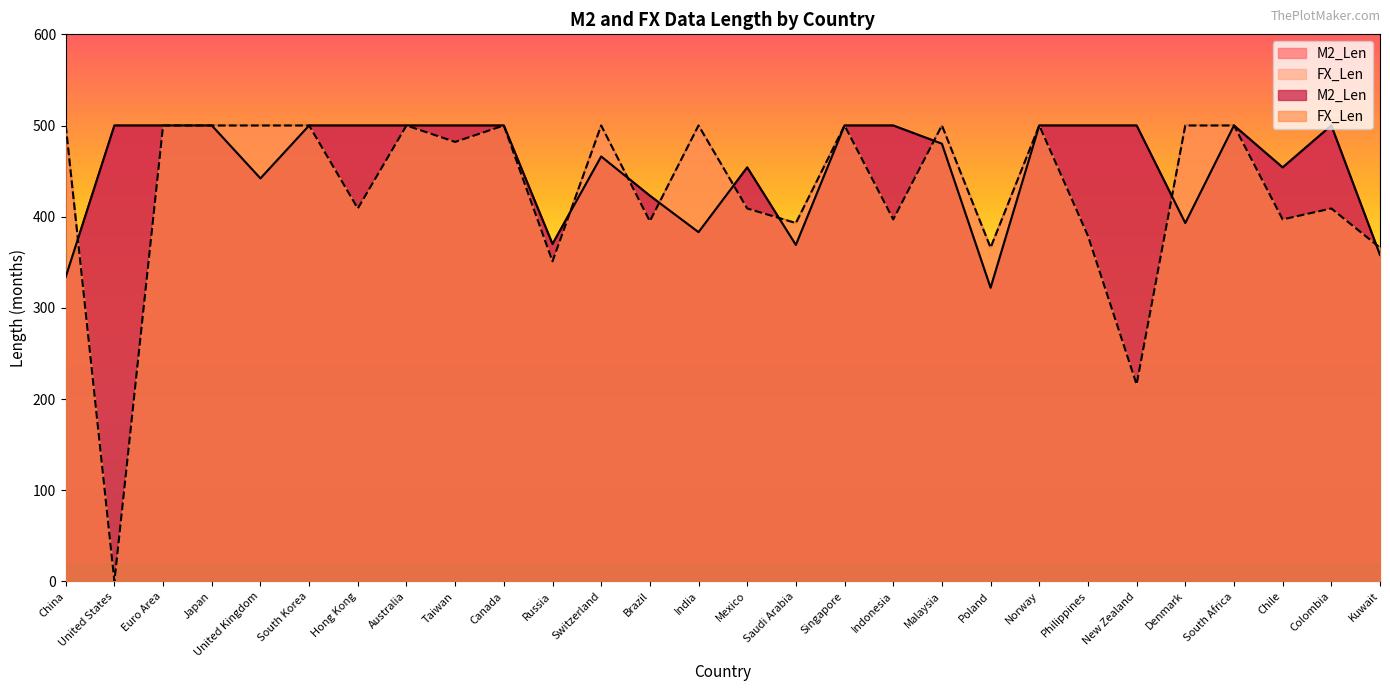

What is the maximum value for FX_Len?

500